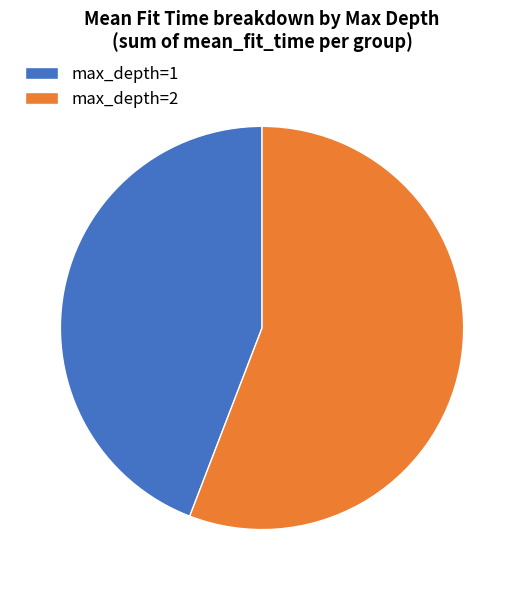

Which has a higher value, max_depth=2 or max_depth=1?

max_depth=2